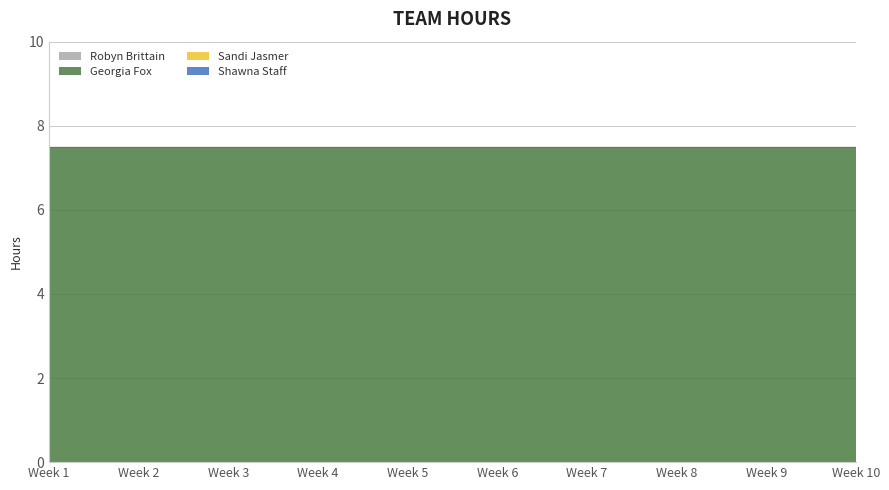

Is the value of Sandi Jasmer at Week 6 greater than the value of Shawna Staff at Week 3?

No